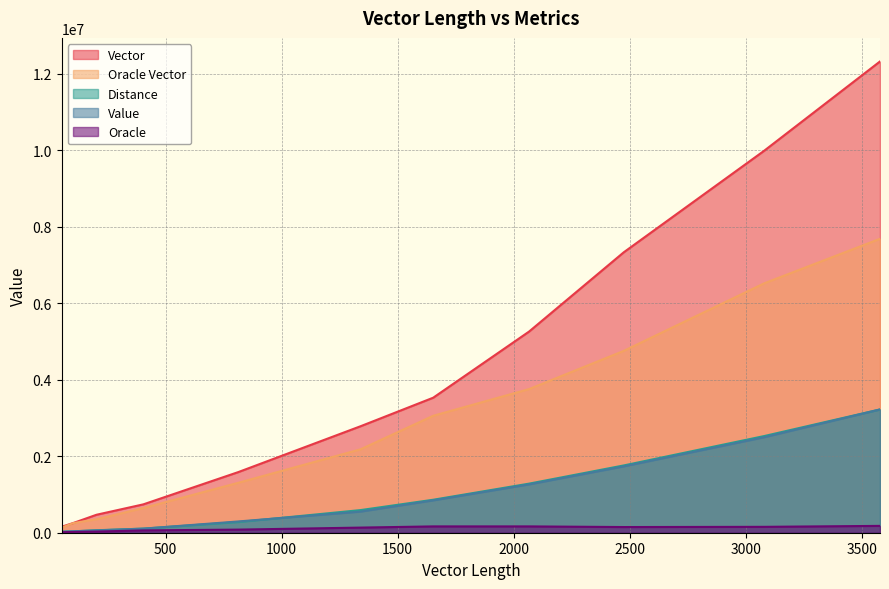

Reading left to right, list all the values displayed in this chart.

Vector: 156416	253980	469448	741744	1585350	2784520	3530808	5260036	7332936	9988276	12322632
Oracle Vector: 131872	251328	351884	645592	1305678	2181520	3058050	3755988	4755028	6521322	7685544
Distance: 25710	36169	64737	107300	278716	592056	862378	1283780	1759595	2527738	3223124
Value: 25668	38035	60713	107206	294772	551991	845957	1263261	1734620	2496831	3223090
Oracle: 14040	20400	30300	60600	81300	134000	165300	165280	148440	153950	178900